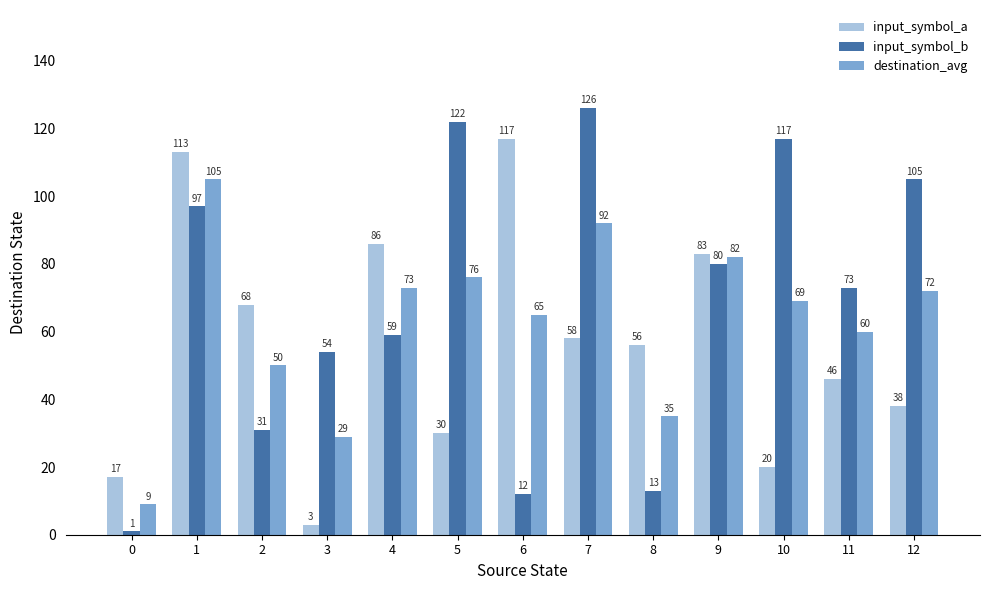

What is the difference between the maximum and second lowest values in the input_symbol_a series?

100